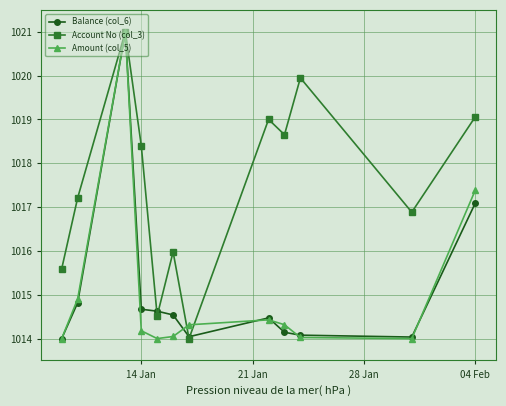

Which series has the largest total across all categories?

Account No (col_3)